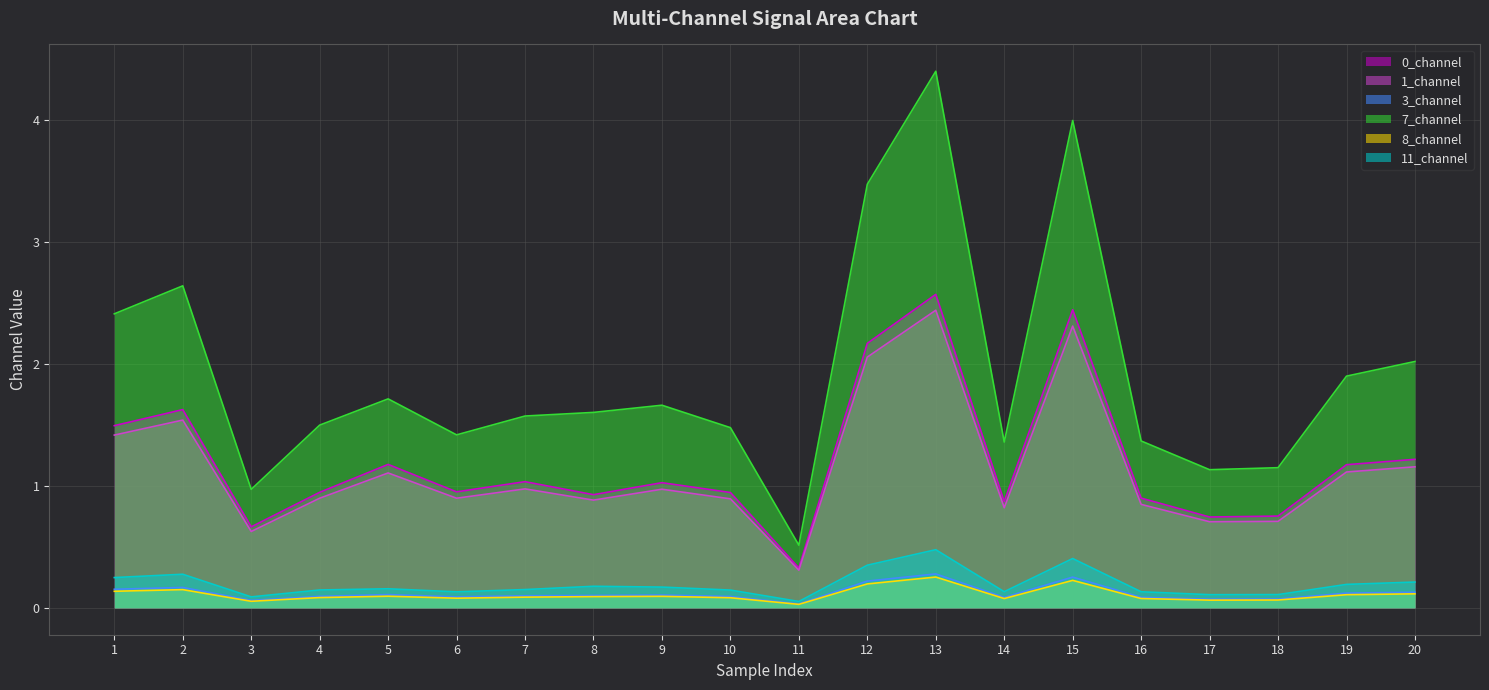

At 9, list the series in order from smallest to largest.

8_channel_line, 3_channel_line, 11_channel_line, 1_channel_line, 0_channel_line, 7_channel_line